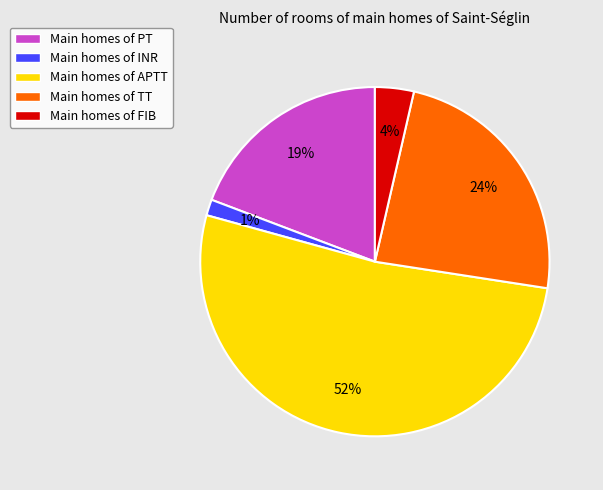

Is there a majority slice in this chart?

Yes